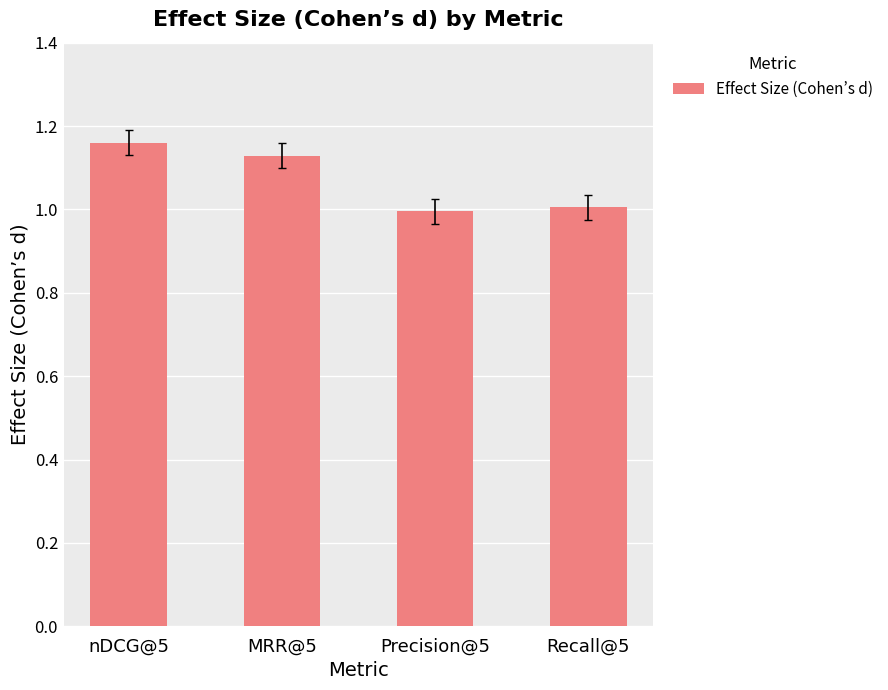

What is the change in value from MRR@5 to Precision@5?

-0.1